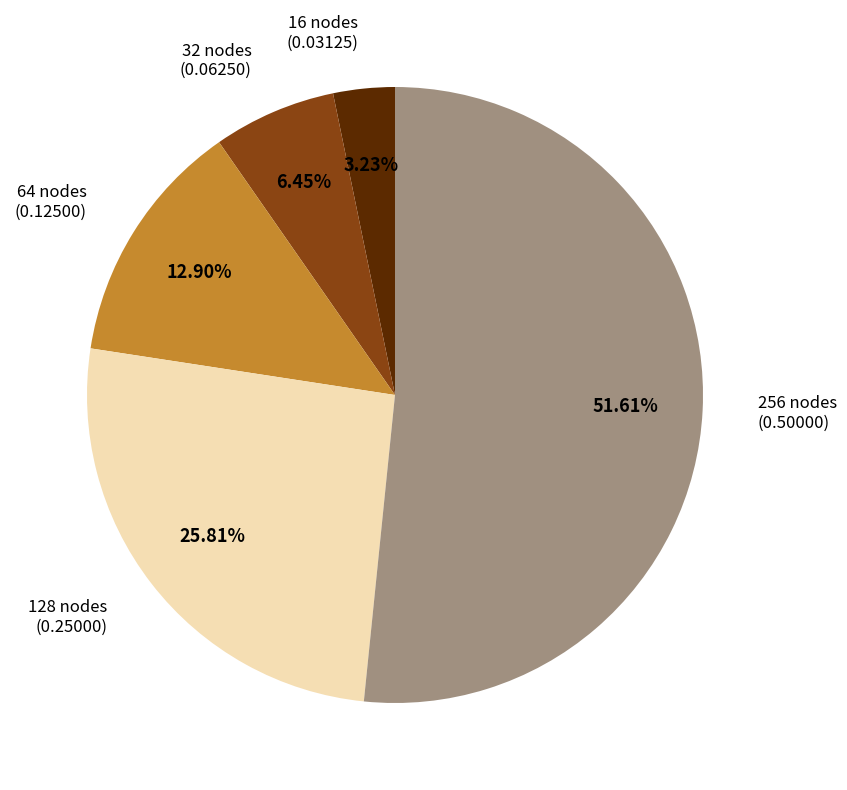

Is there any slice that represents more than half of the pie?

Yes